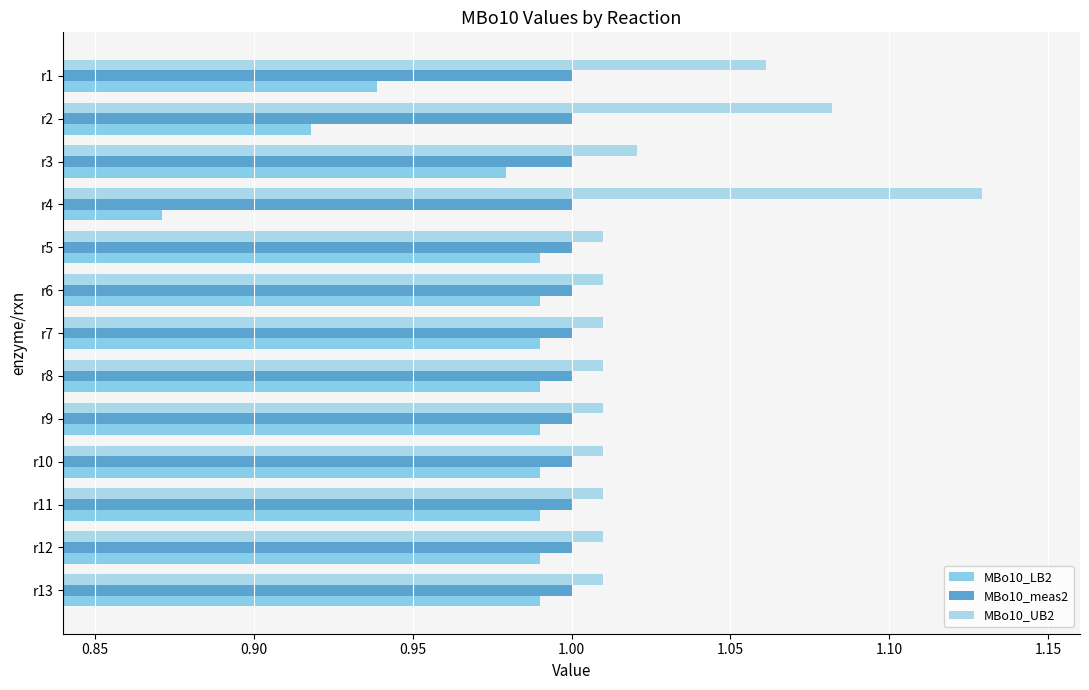

What are all the series names shown in the legend?

MBo10_LB2, MBo10_meas2, MBo10_UB2